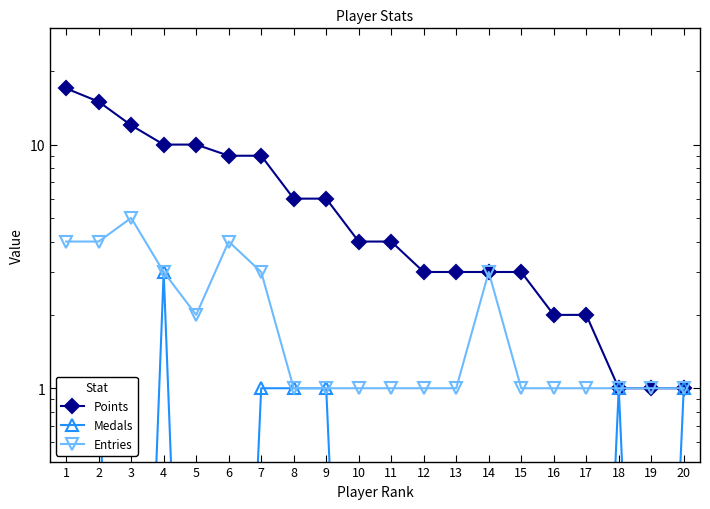

True or false: Entries and Points intersect in this chart.

False